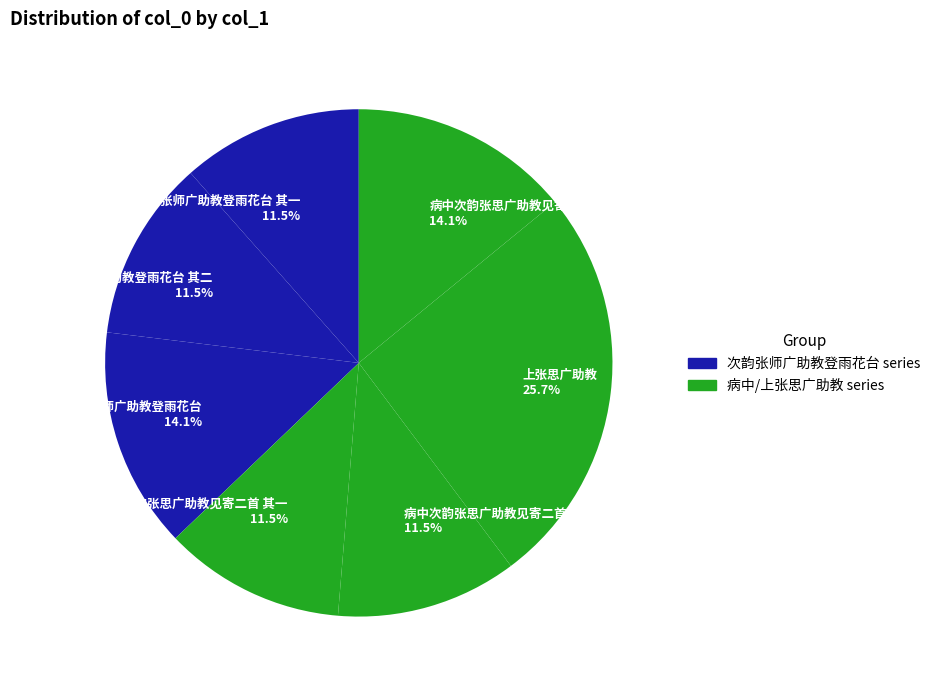

Is there any slice that represents more than half of the pie?

No